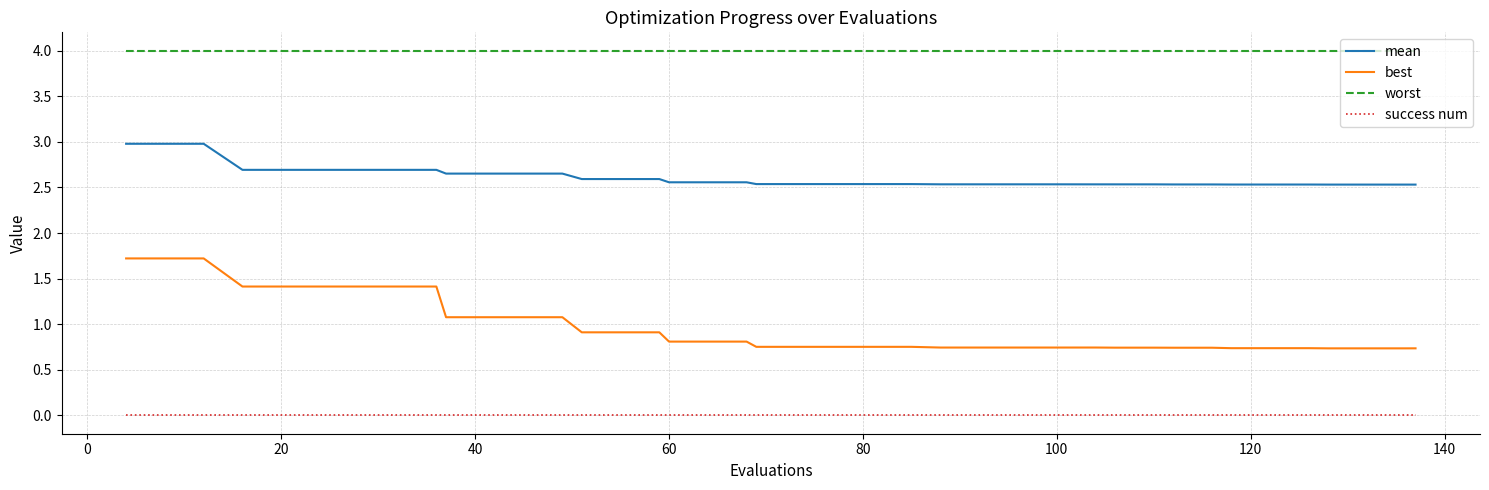

Rank the series by their maximum value, from lowest to highest.

success num, best, mean, worst